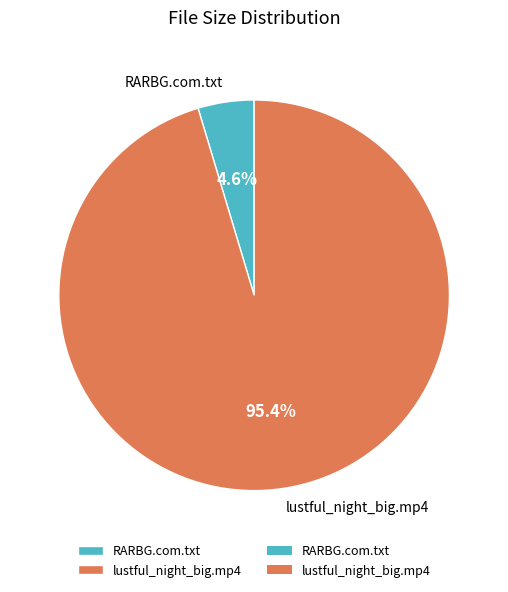

How many segments does this pie chart have?

2